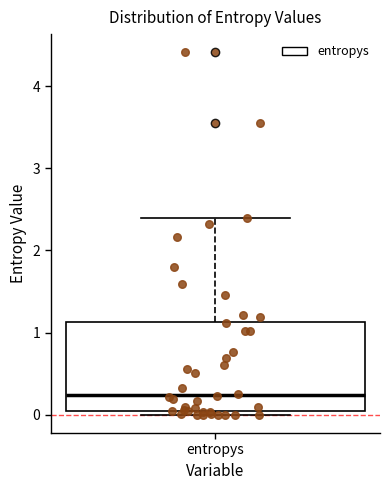

Read this box plot against the y-axis: the position of the median line, the range covered by the box, and the ends of both whiskers. The values are not printed on the chart, so give them approximately, as read against the axis.

median 0.2, box 0.0 to 1.1, whiskers 0.0 (just below the box's lower edge) to 2.4